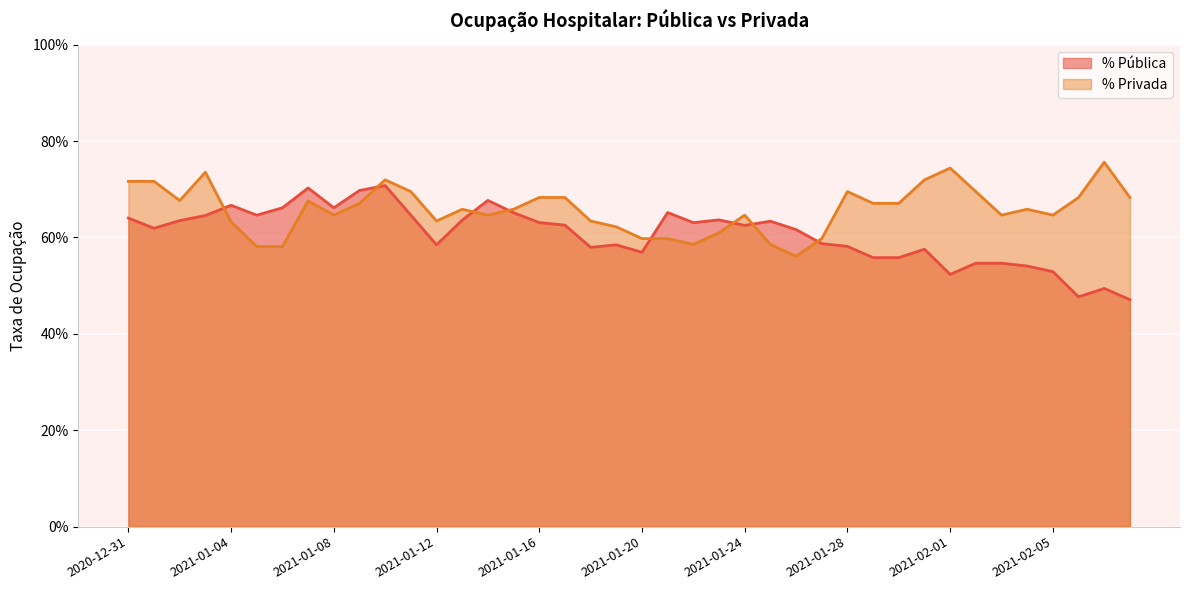

Count the % Pública values in the range 0 to 1.

40